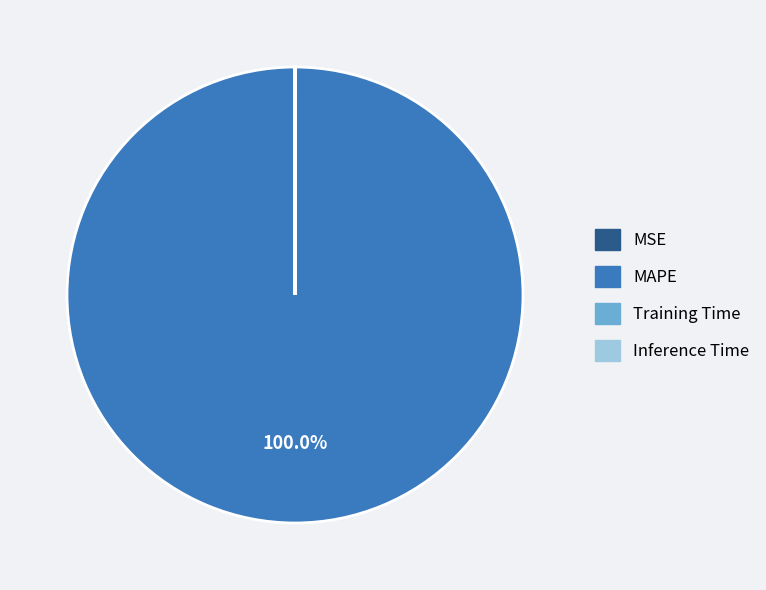

Which category has the biggest portion of the pie?

MAPE